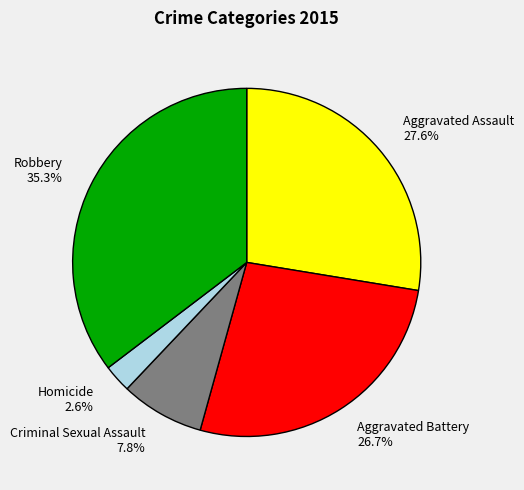

To the nearest percent, what is the difference between the Aggravated Battery and Criminal Sexual Assault slice percentages?

19%